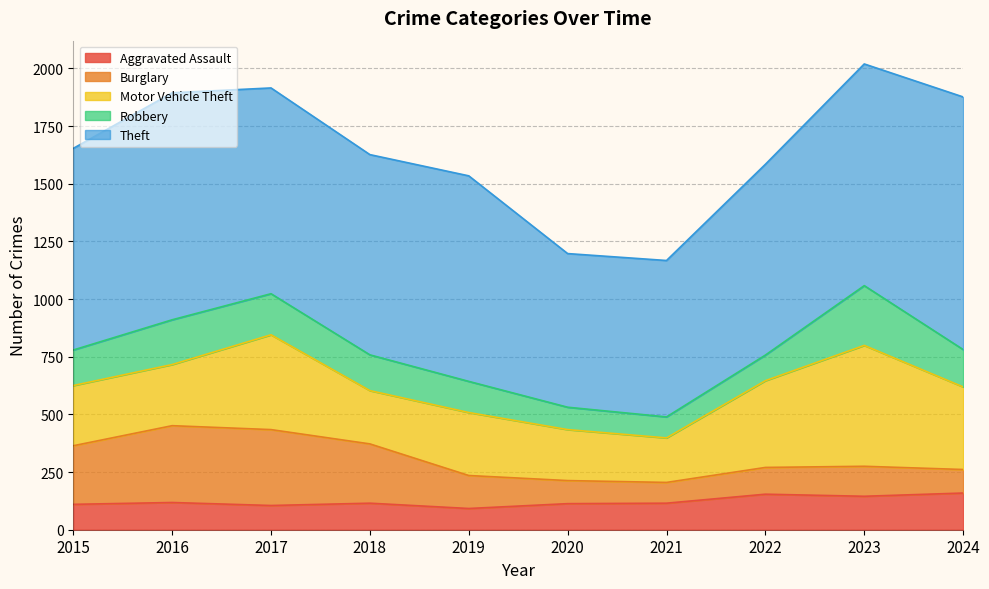

What is the spread (max minus min) of values at 2024?

993